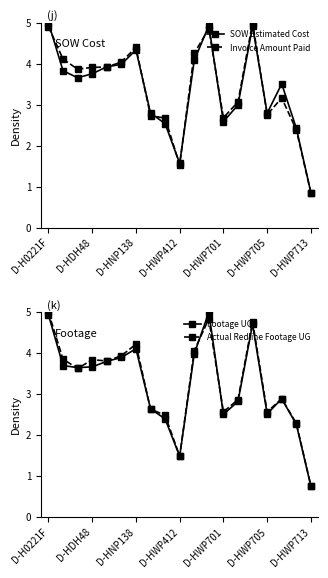

Is it true that Invoice Amount Paid equals 8.6 at 14?

False